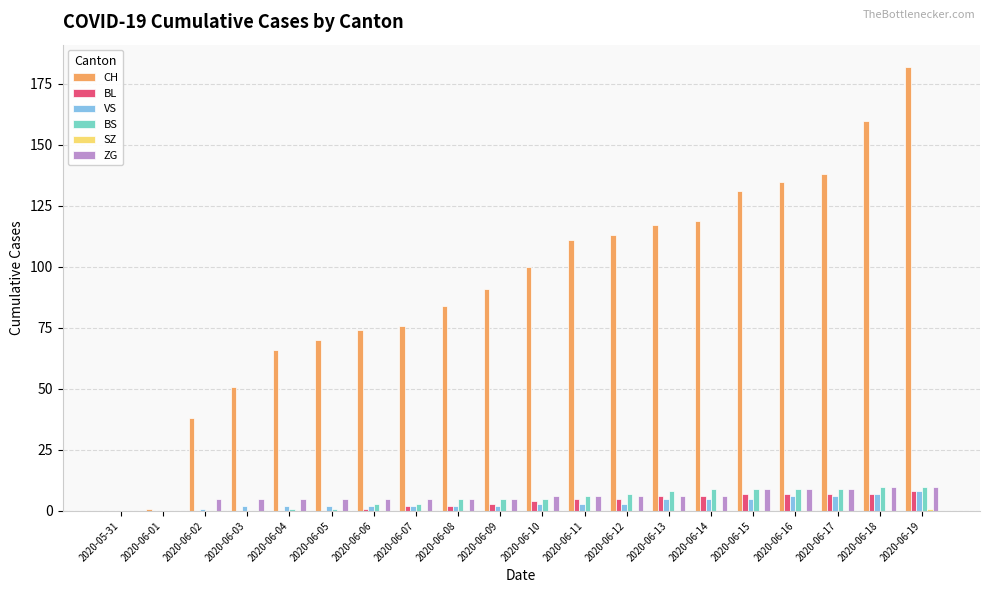

The value of ZG at 2020-06-18 is 10. True or false?

True